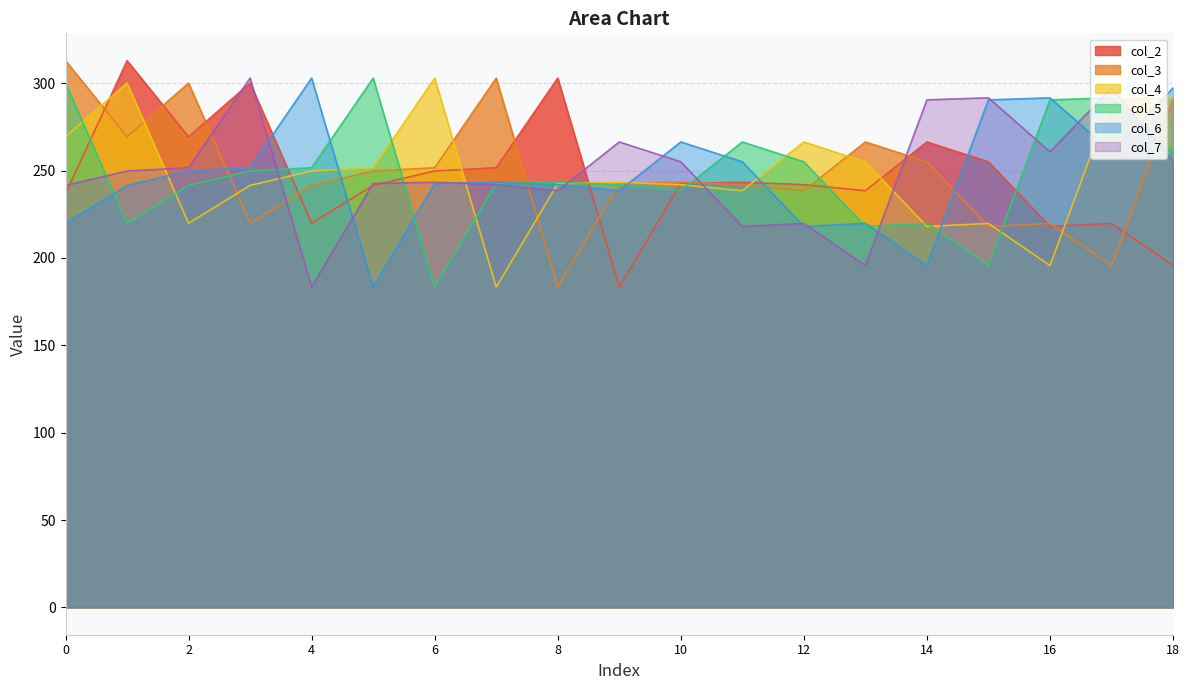

Which series has the largest range (max minus min)?

col_2